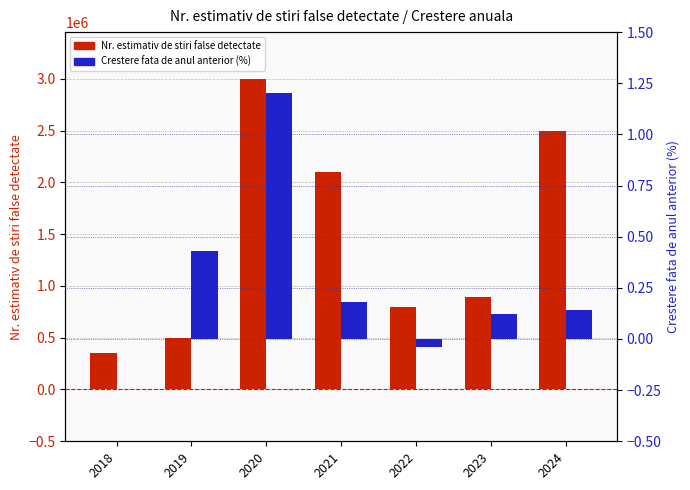

List the series in order of their overall mean, lowest first.

Crestere fata de anul anterior (%), Nr. estimativ de stiri false detectate